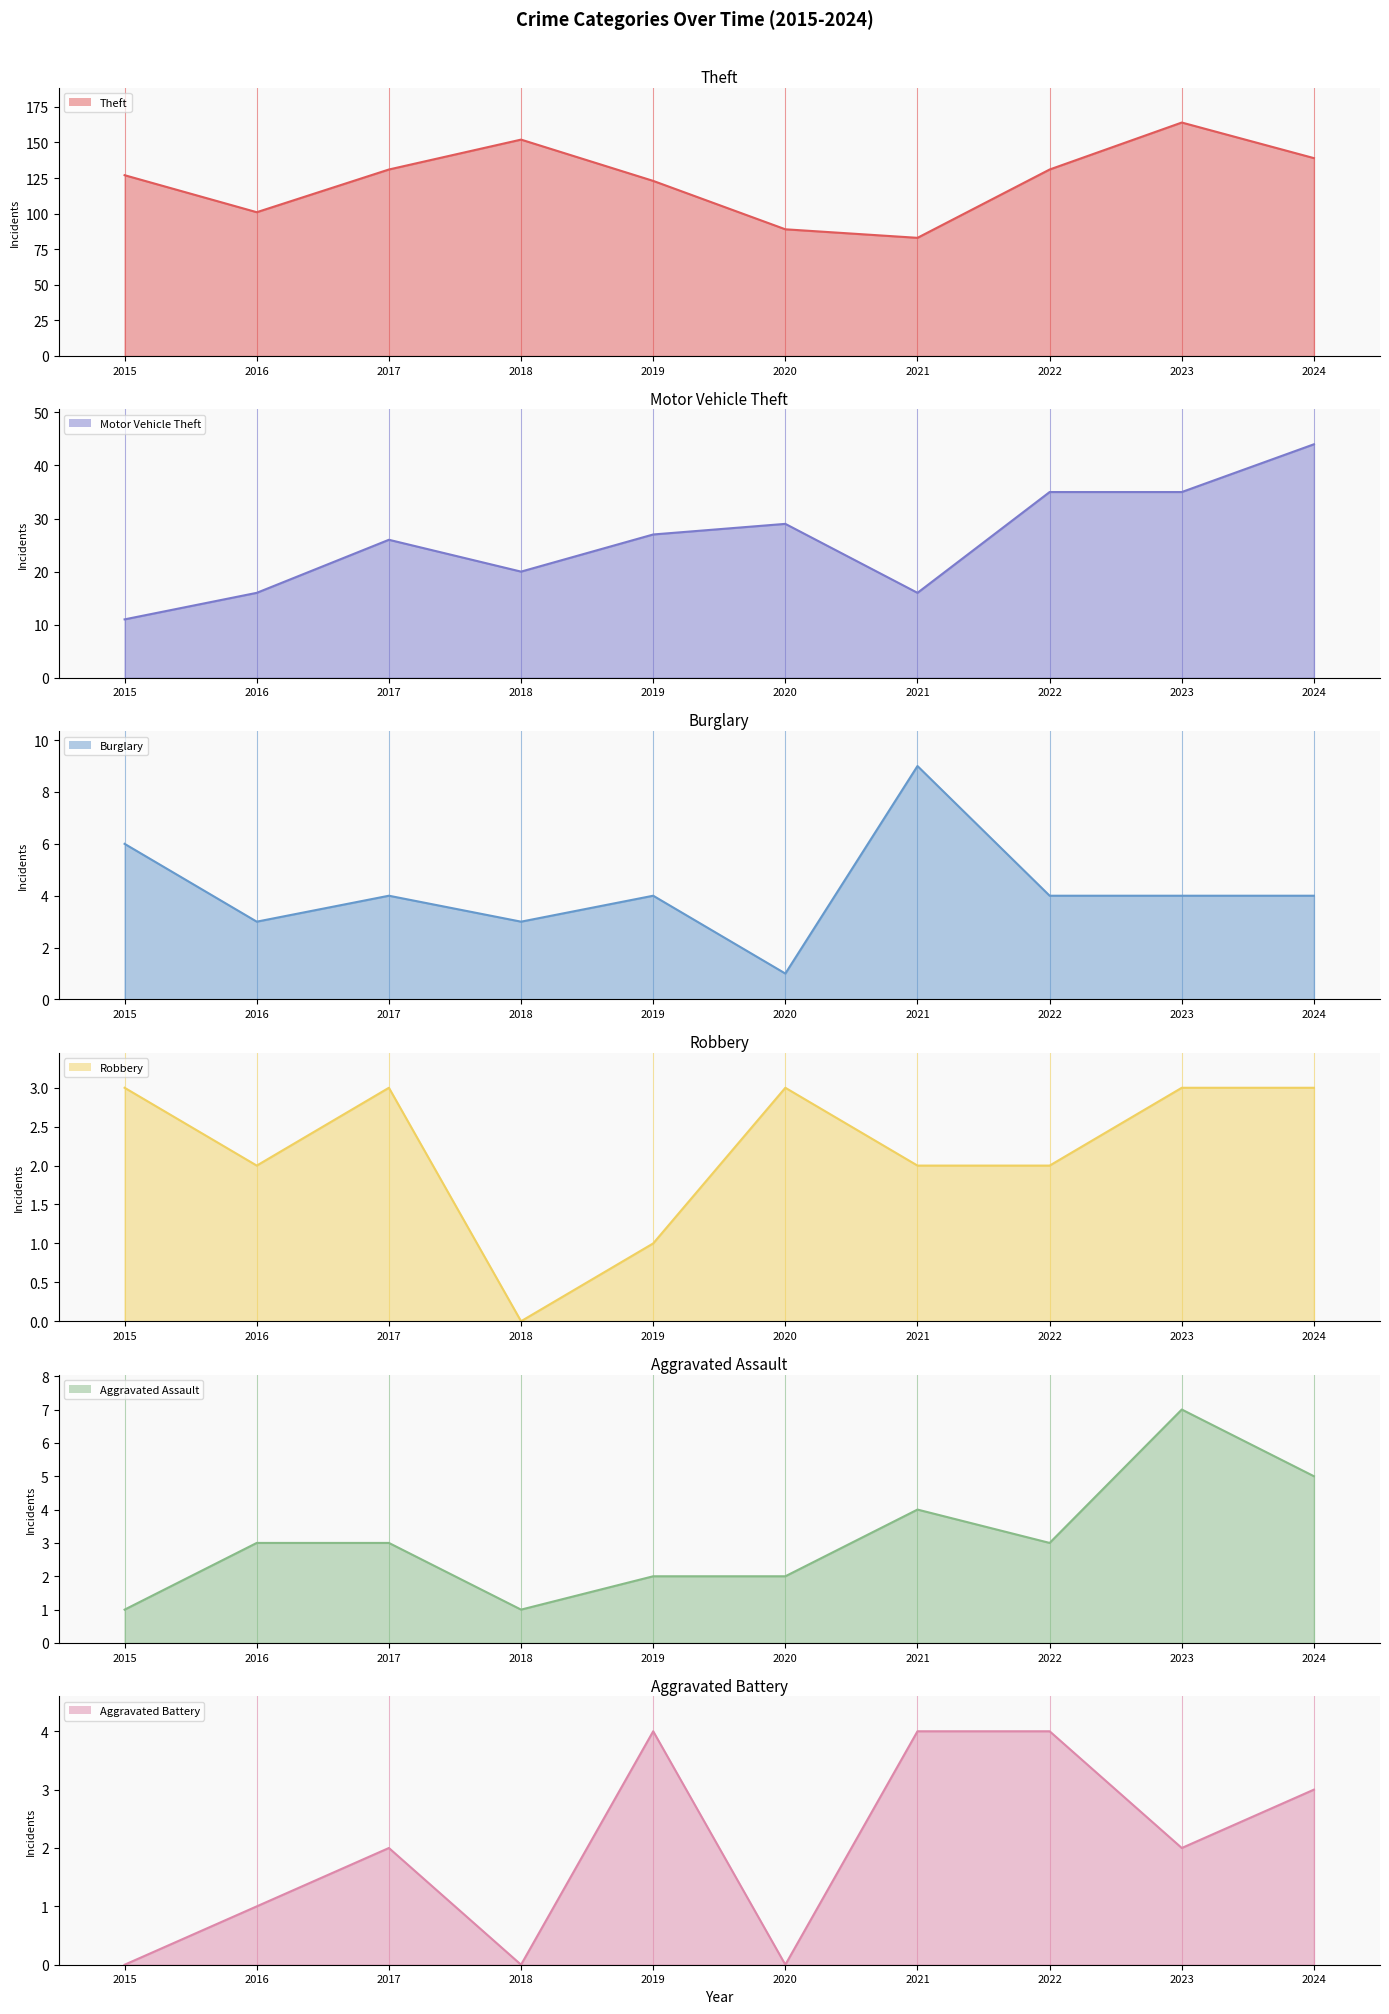

How many distinct data groups are displayed?

6